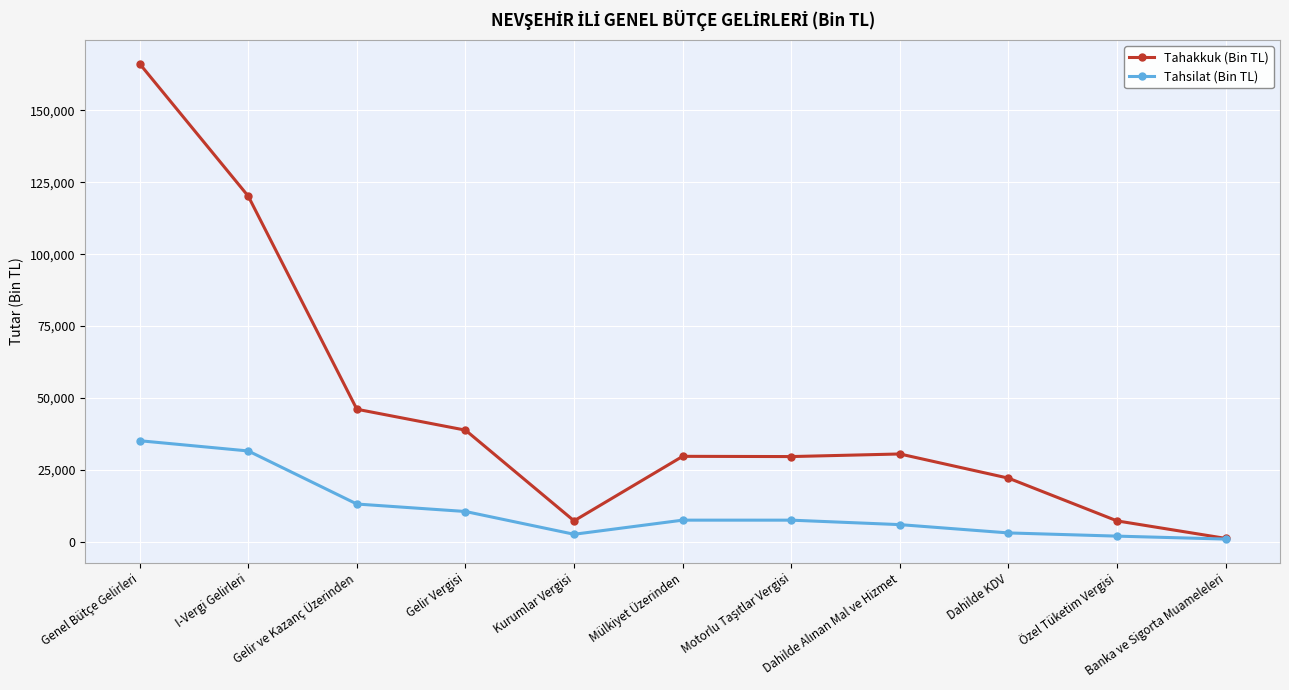

Is it true that Tahsilat (Bin TL) equals 13117 at Gelir ve Kazanç Üzerinden?

True